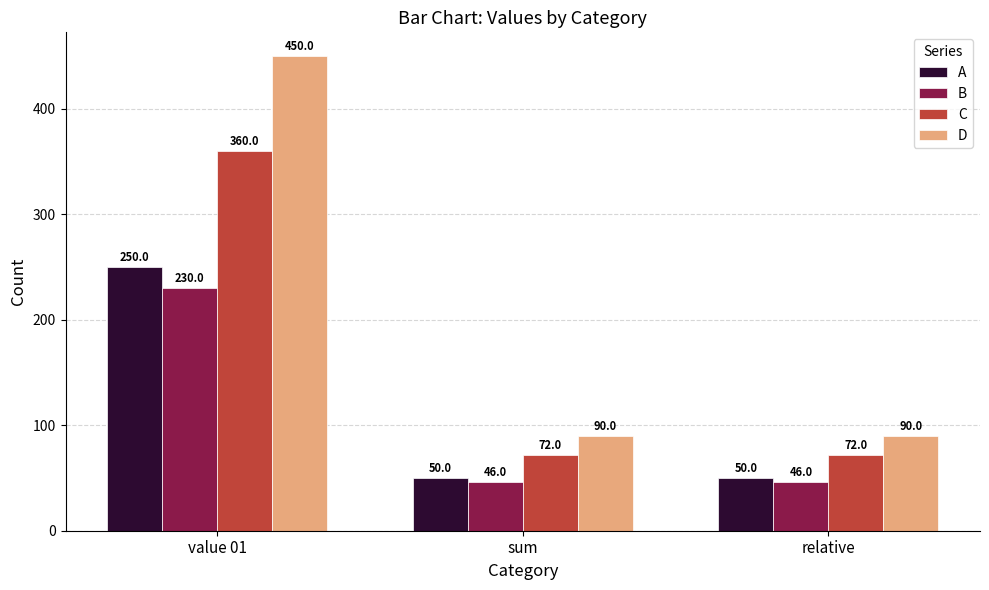

What is the average value of the A series?

117